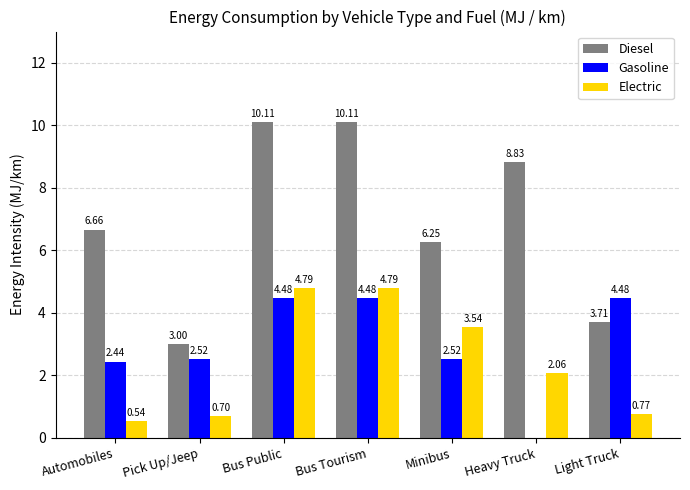

How many groups of bars are there?

7